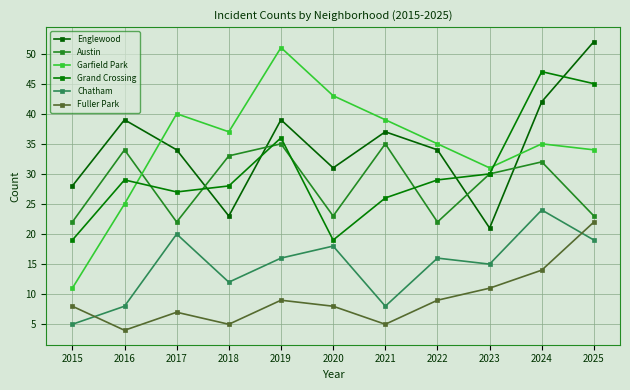

At which label does Garfield Park first exceed 35?

2017